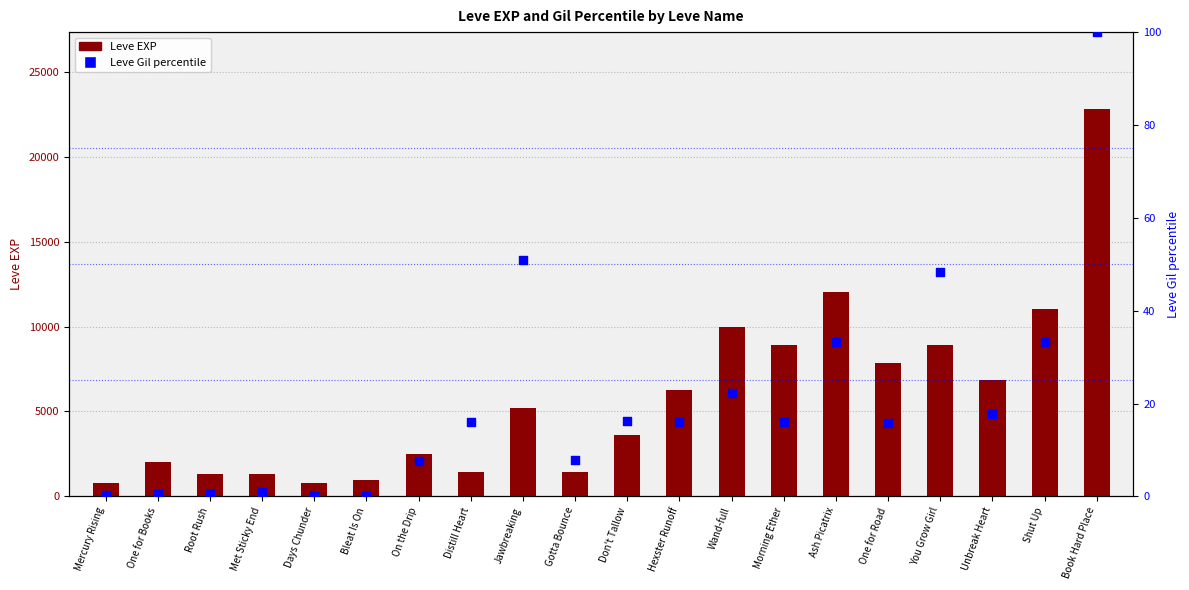

Is the value of Leve Gil percentile at Book Hard Place greater than the value of Leve EXP at Wand-full?

No